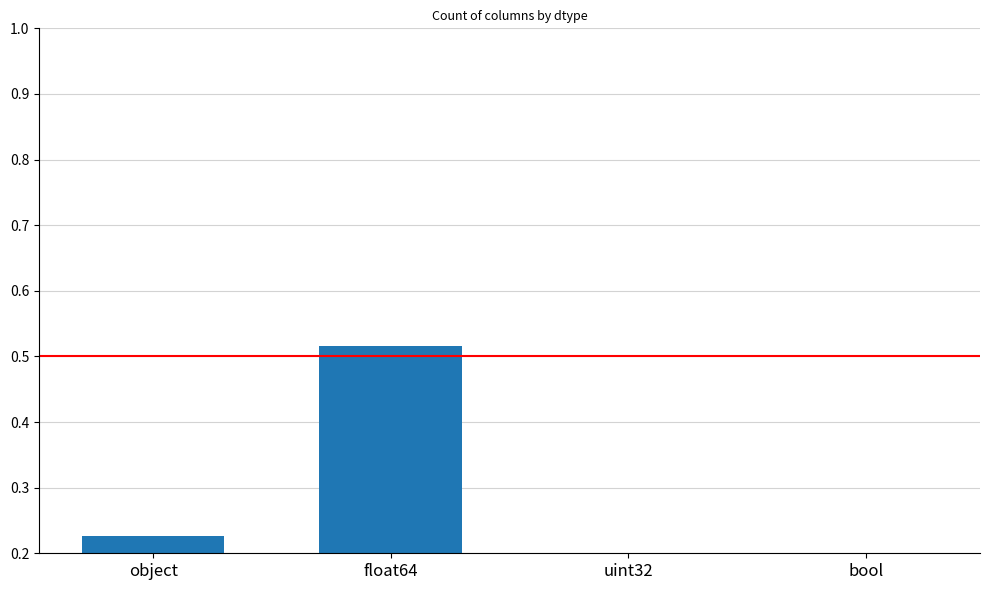

At which category does the chart reach its minimum across all series?

uint32